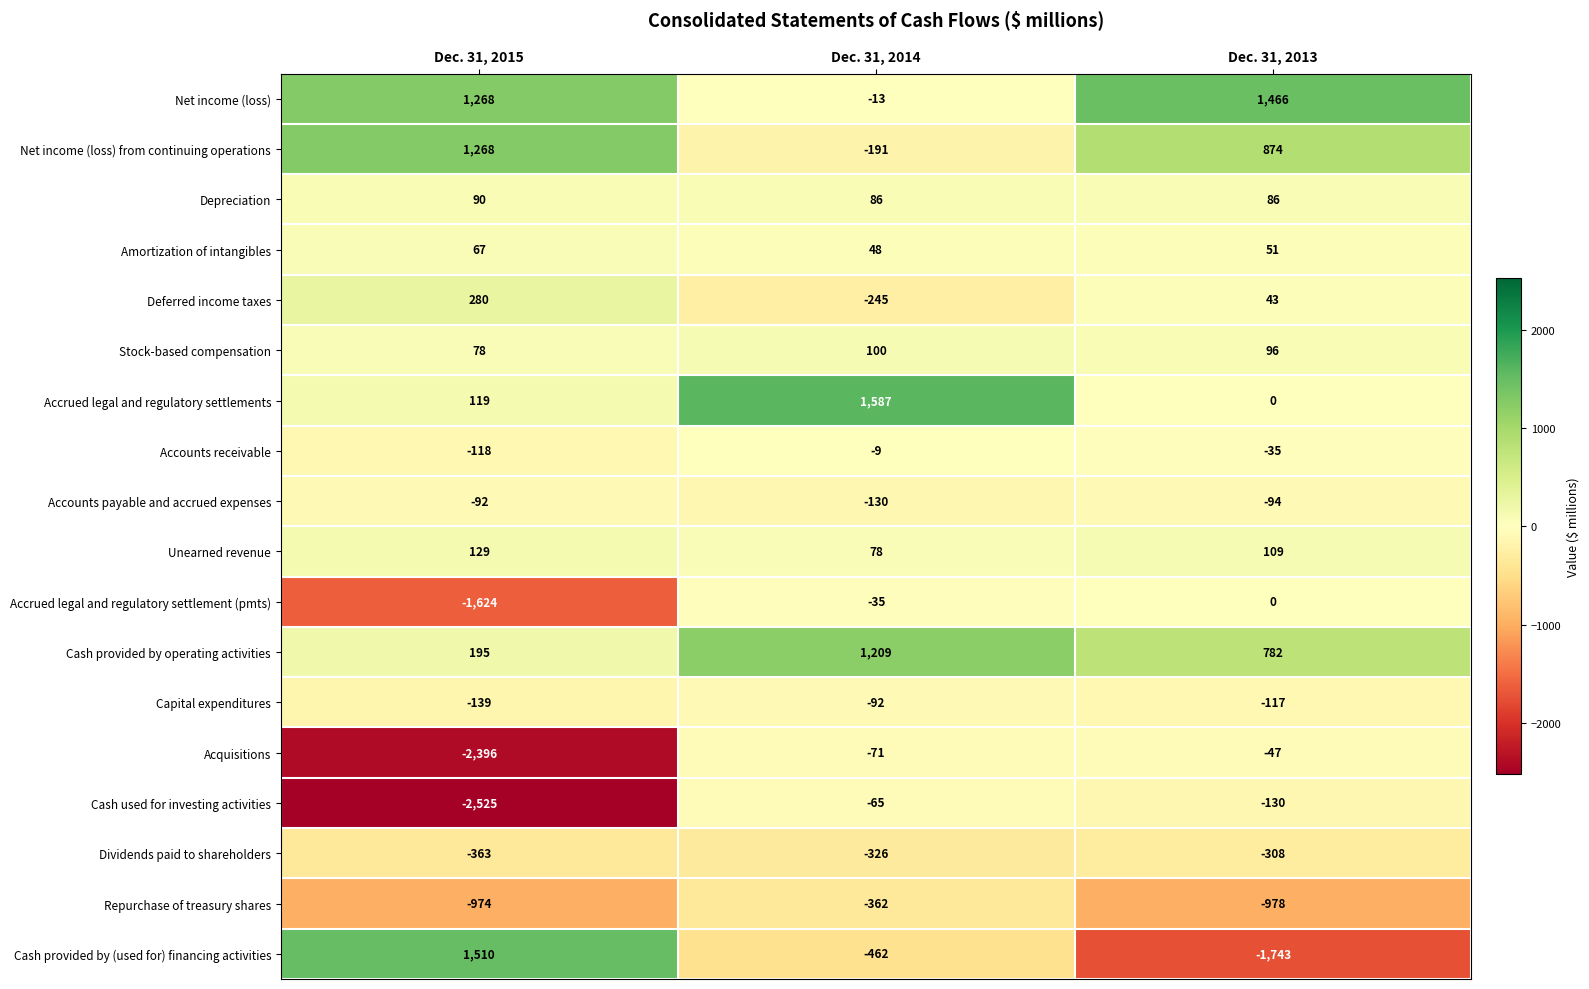

Which category has the highest value across all series?

Dec. 31, 2014